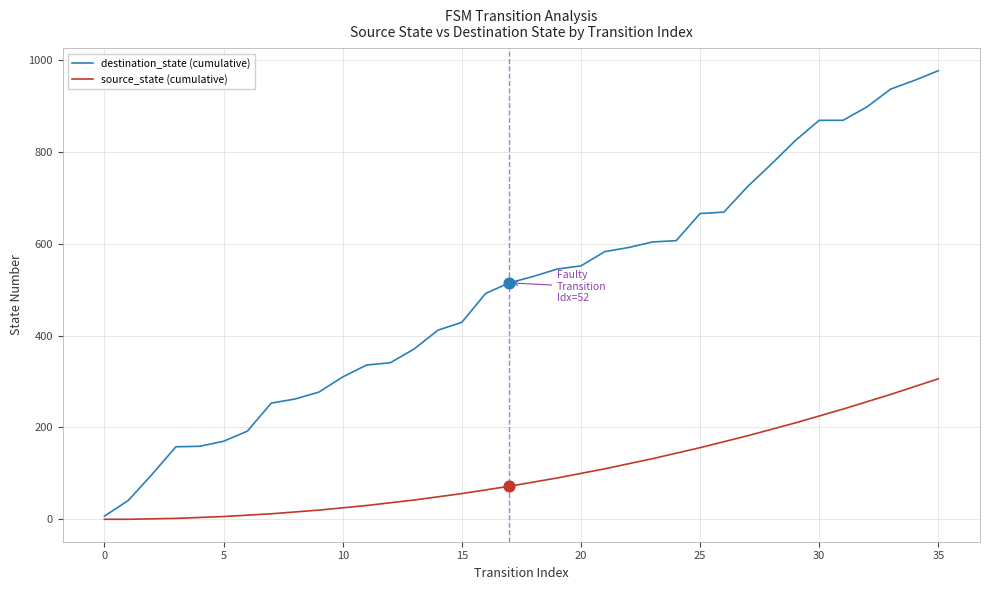

At how many categories does at least one series exceed 400?

22